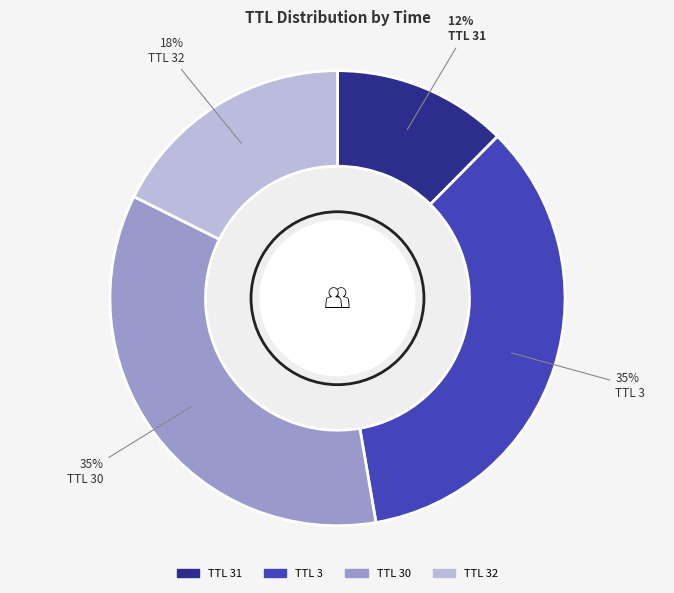

To the nearest percent, what is the difference between the largest and smallest slice percentages?

23%